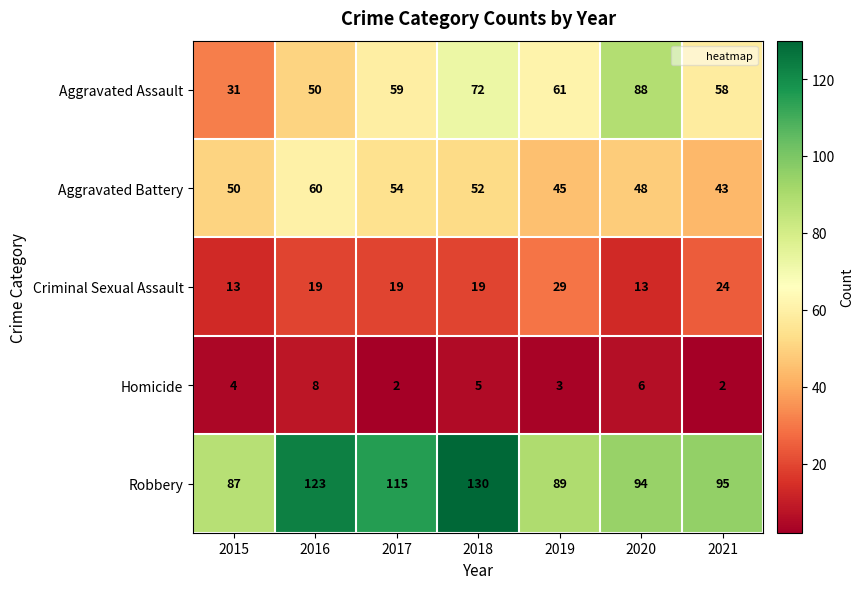

True or false: Aggravated Battery has a value of 54 at 2017.

True